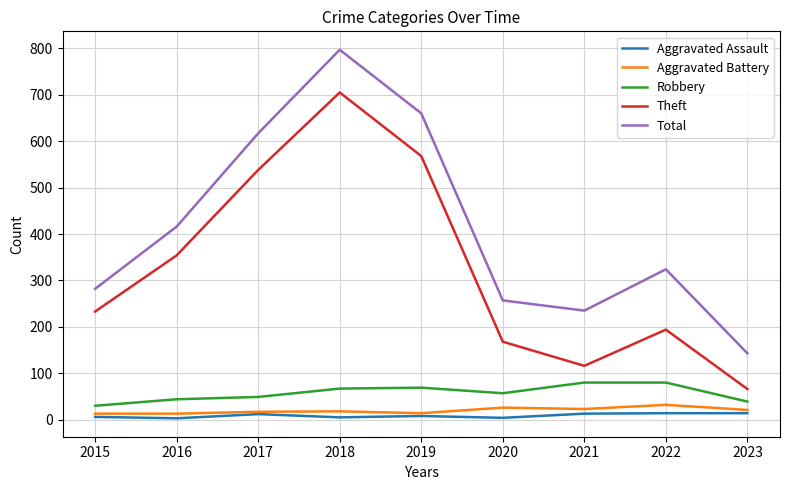

At which label does Theft reach its peak?

2018